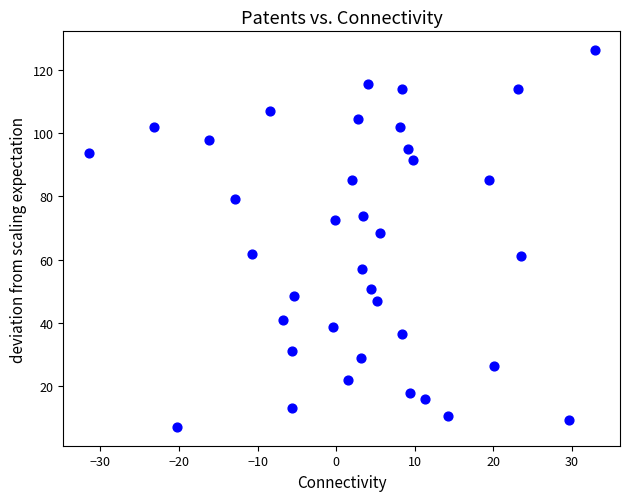

What Y value in the scatter plot is closest to 66?

68.5